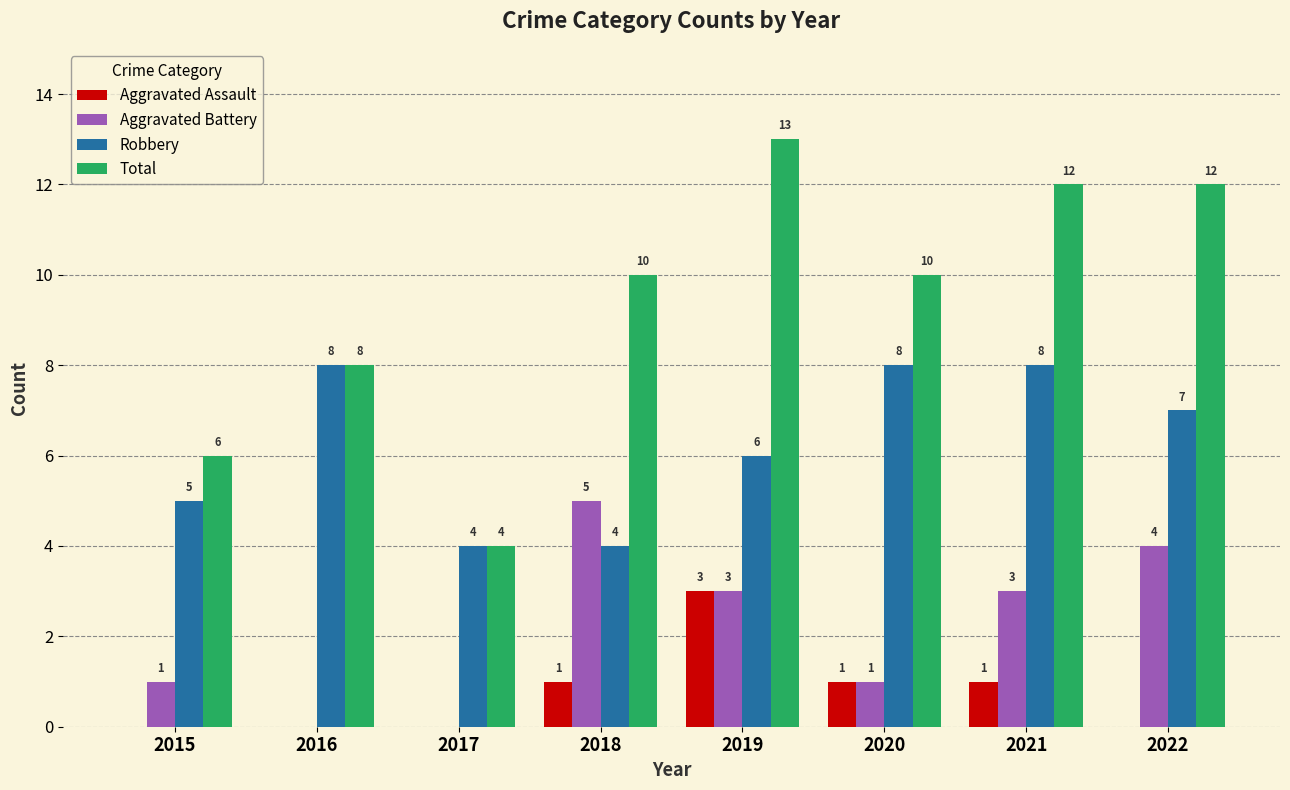

What is the sum of all Total values?

75